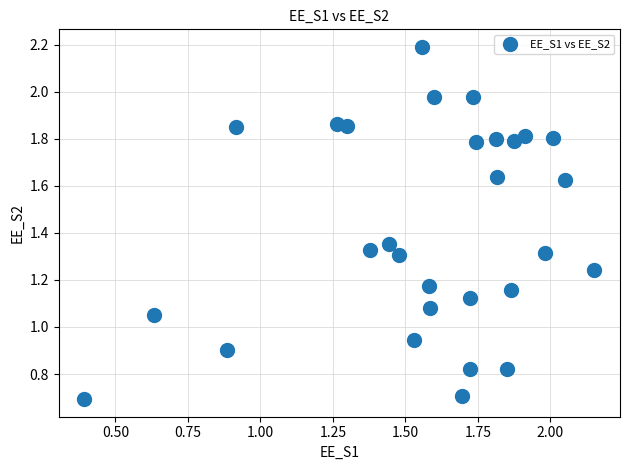

What is the range of X values (max minus min)?

1.8